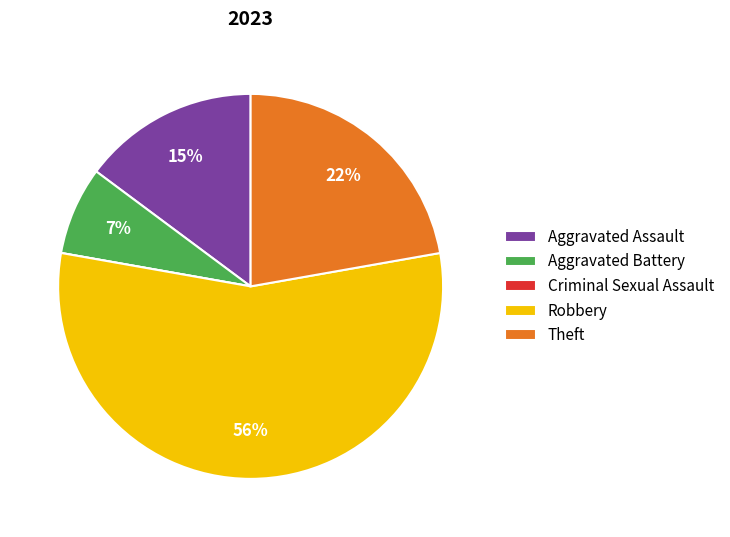

To the nearest percent, what is the difference between the Theft and Aggravated Battery slice percentages?

15%